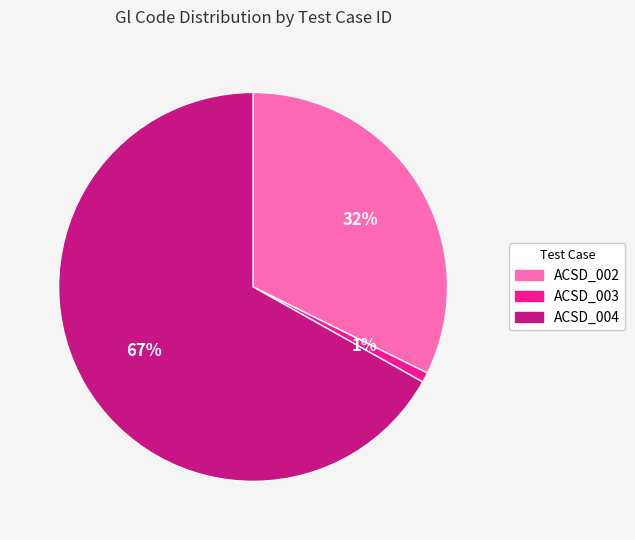

True or false: ACSD_004 accounts for 67% of the total.

True